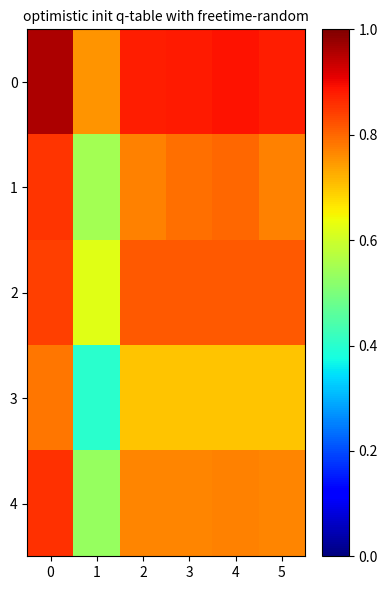

At 4, list the series in order from smallest to largest.

3, 4, 1, 2, 0